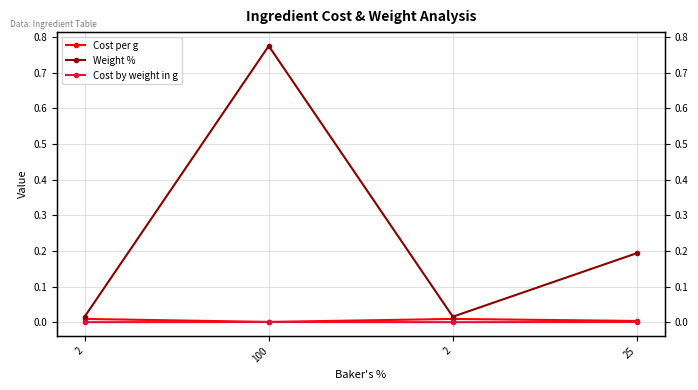

What is the label of the 1st point from the right?

25